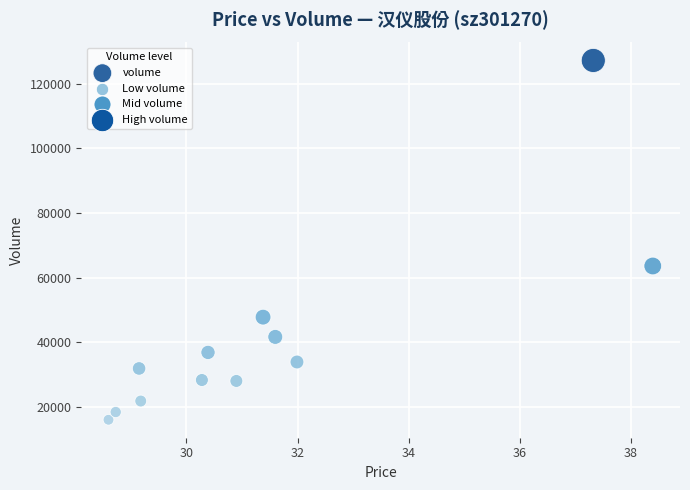

What is the average Y value?

41259